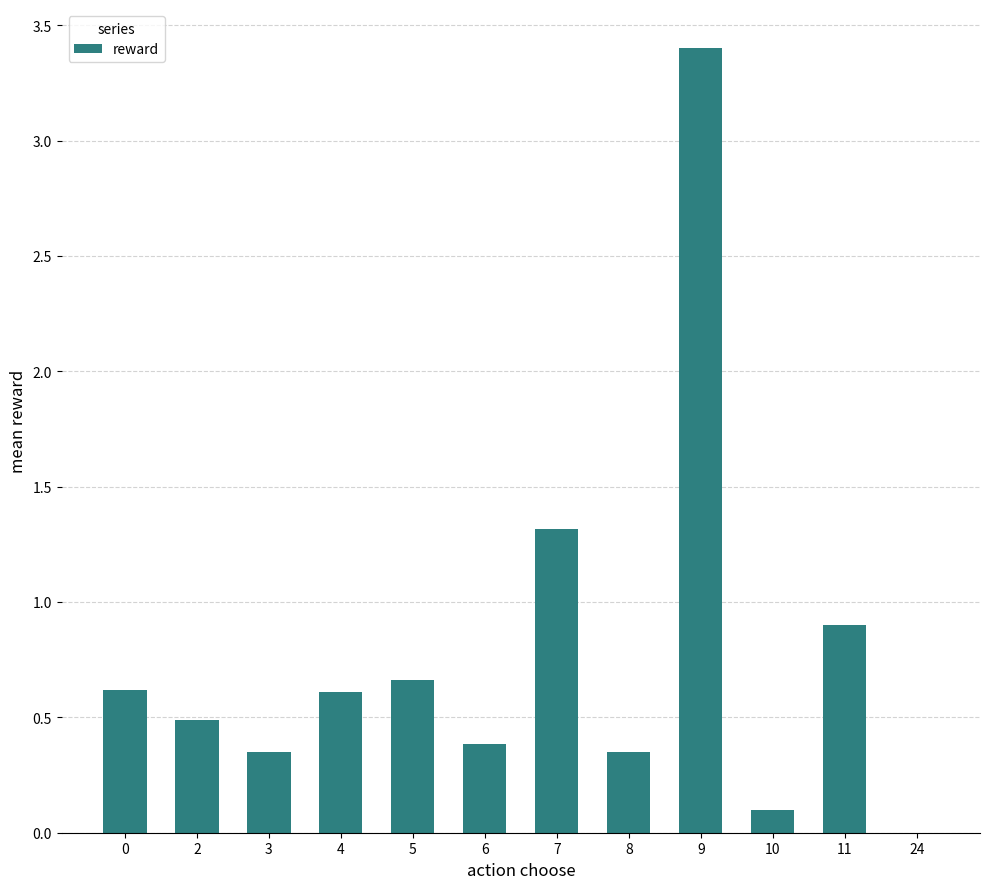

What is the average value?

0.8